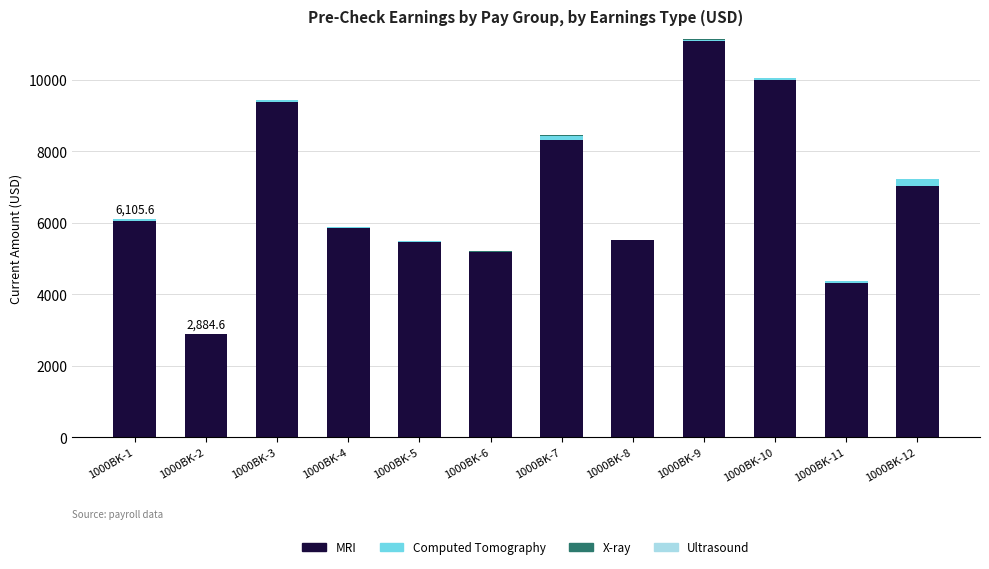

What is the sum of all MRI values?

81135.4